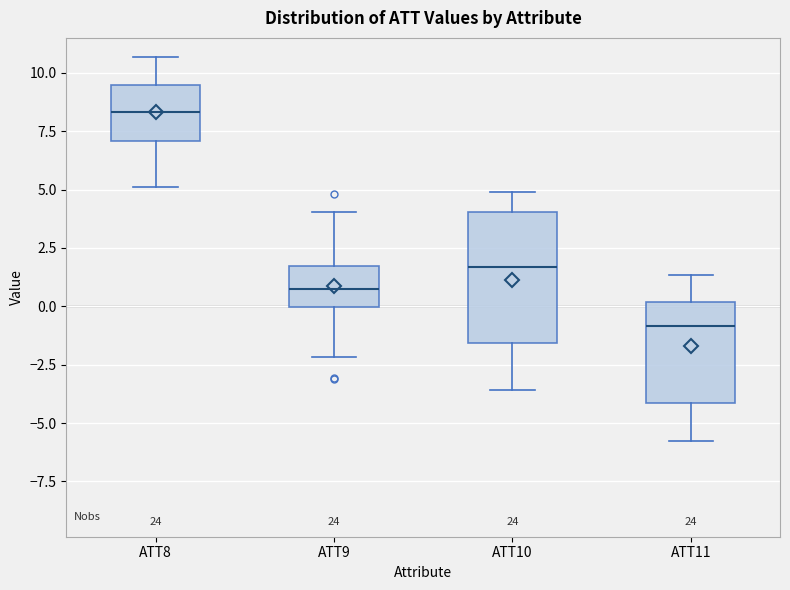

Which box's median line is the lowest?

ATT11